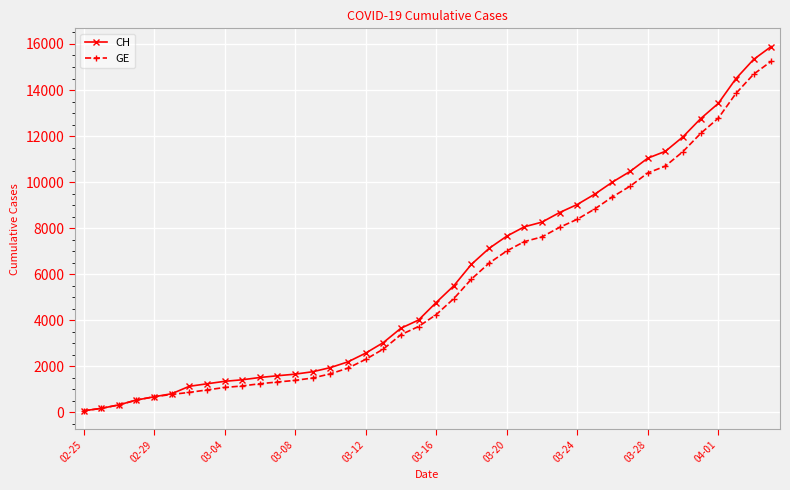

What is the greatest value displayed?

15888